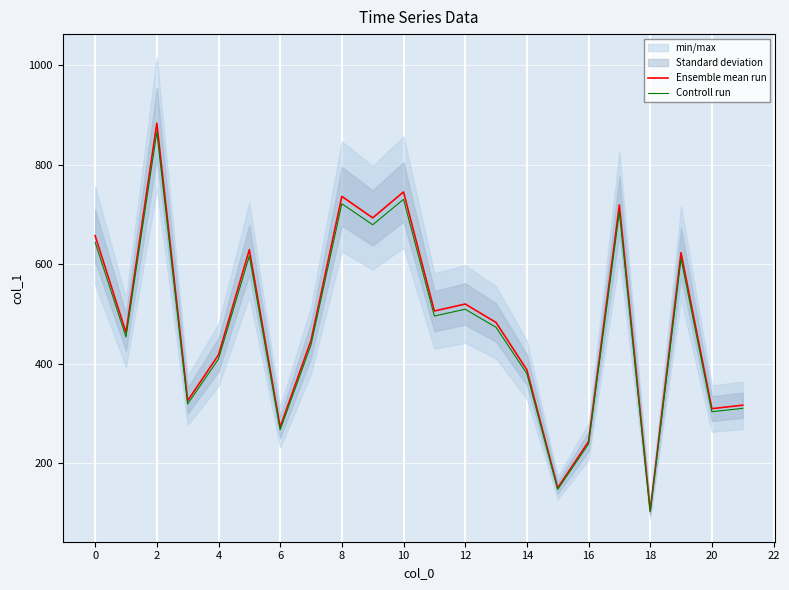

True or false: Controll run and Ensemble mean run cross at least once.

False